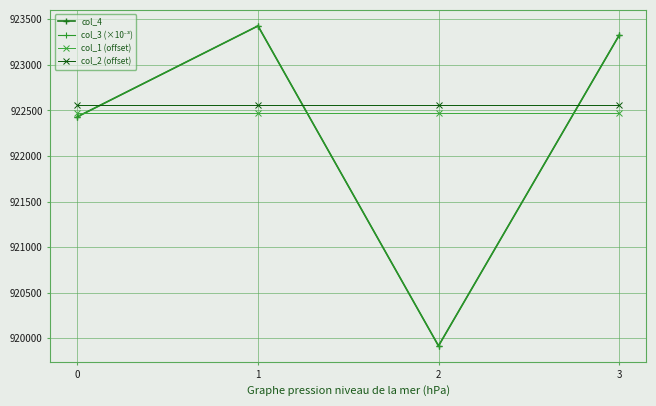

Between 1 and 3, which series saw the biggest shift?

col_4